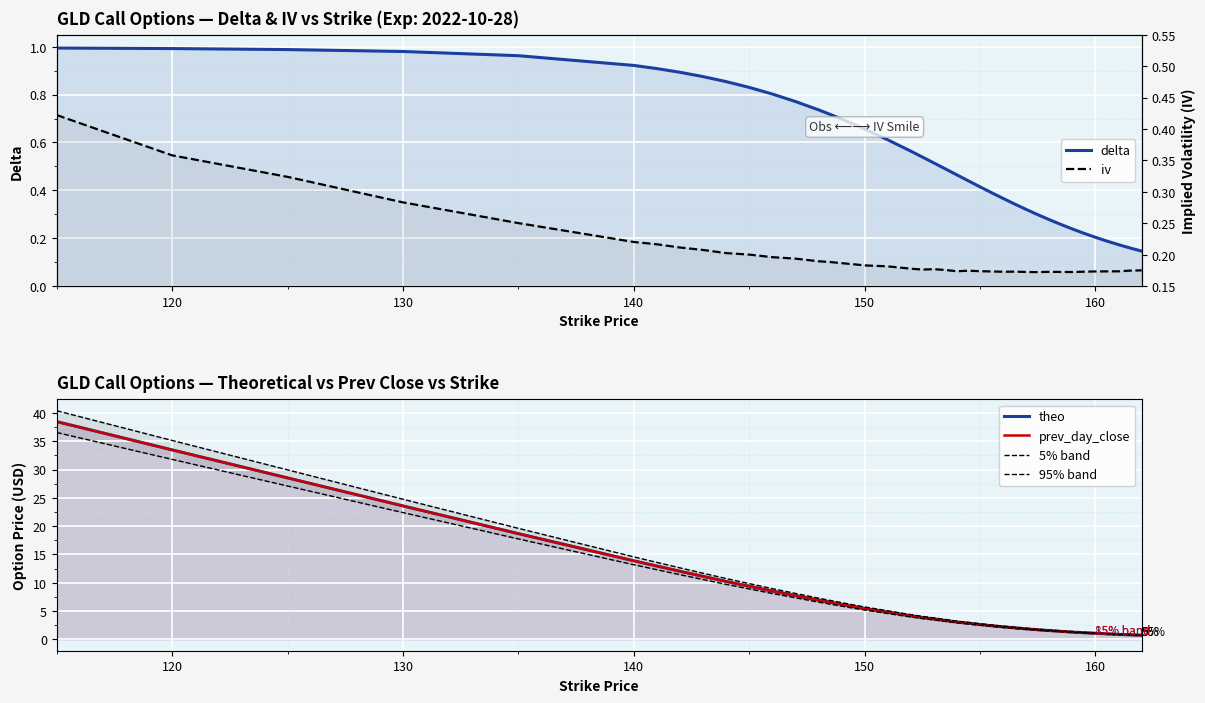

How many distinct data groups are displayed?

6